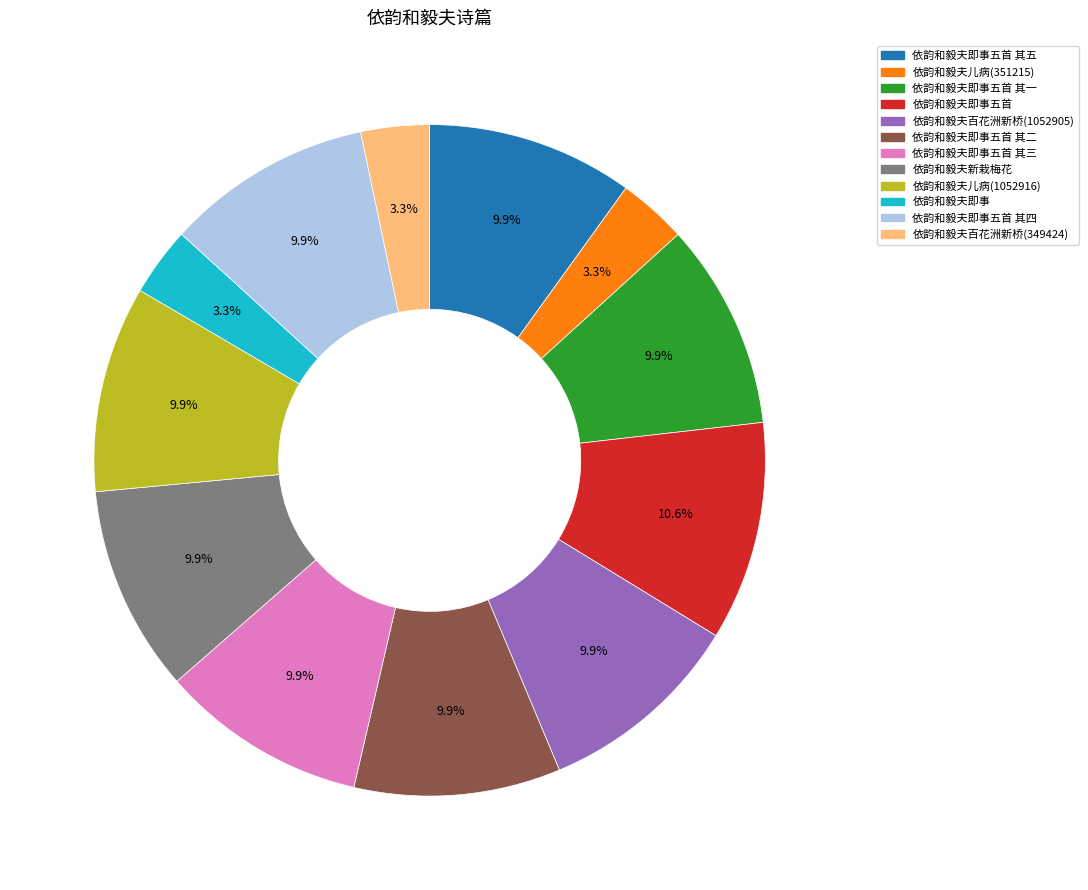

Between 依韵和毅夫即事五首 其五 and 依韵和毅夫即事五首, which is larger?

依韵和毅夫即事五首